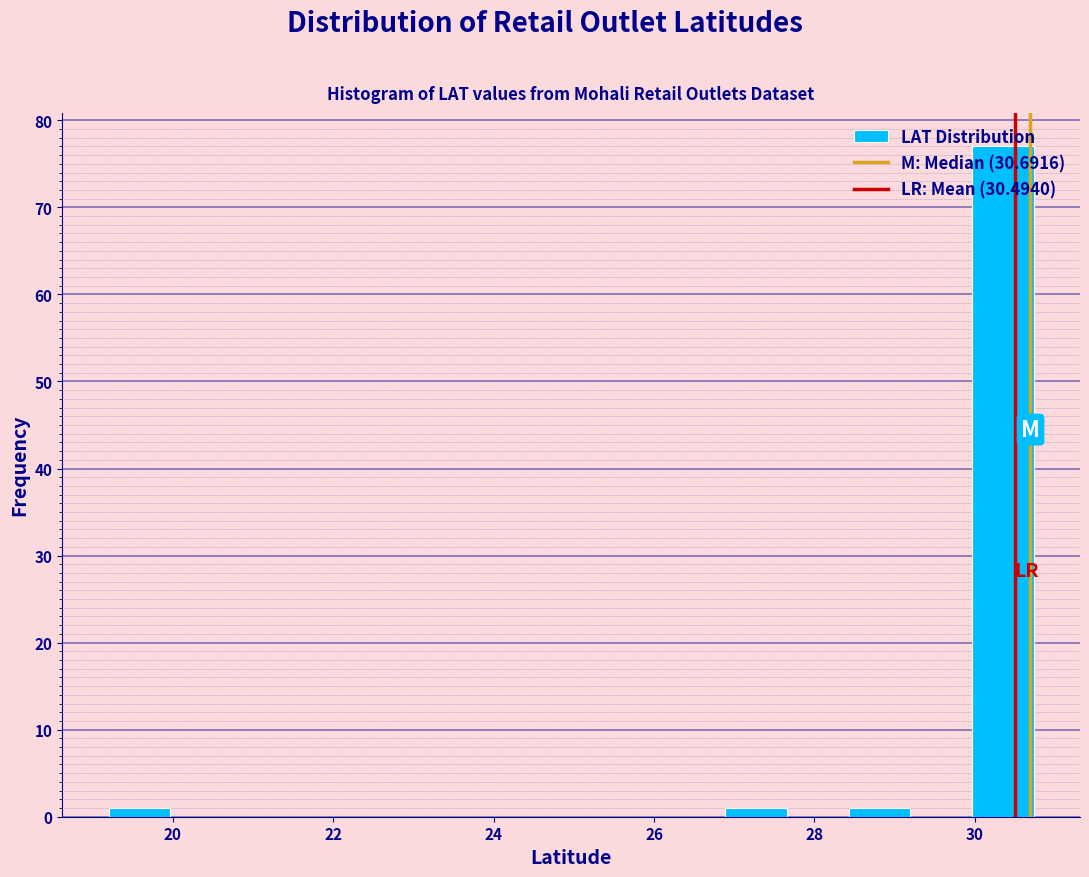

Around what value on the x-axis is the tallest bar? Give the approximate position of its centre, as read against the axis.

30.4